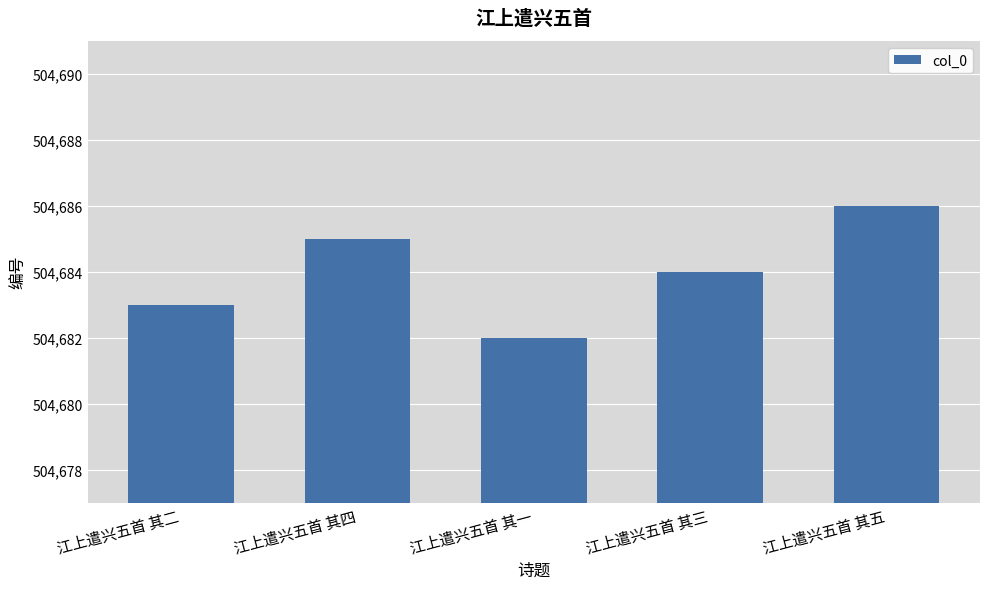

Is it true that the value at 江上遣兴五首 其四 is 504685?

True